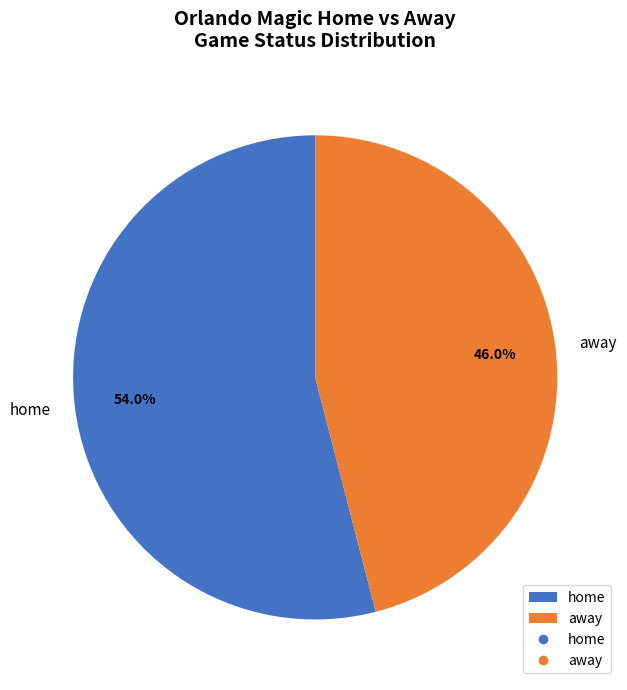

Is it true that away is 35% of the pie?

False